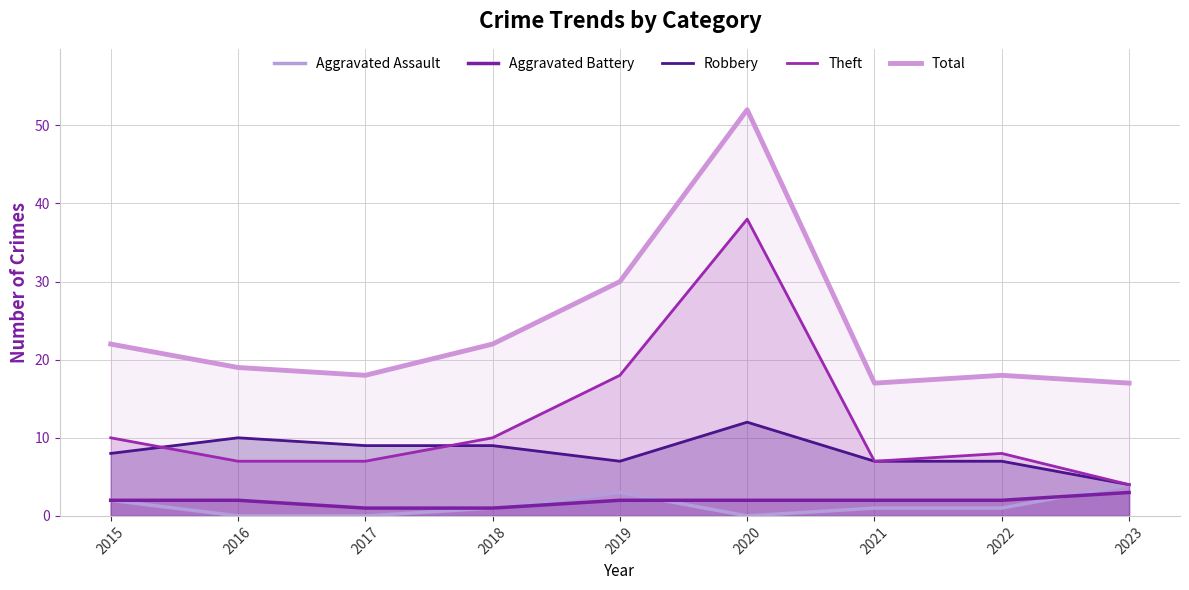

At which label does Theft first exceed 8?

2015